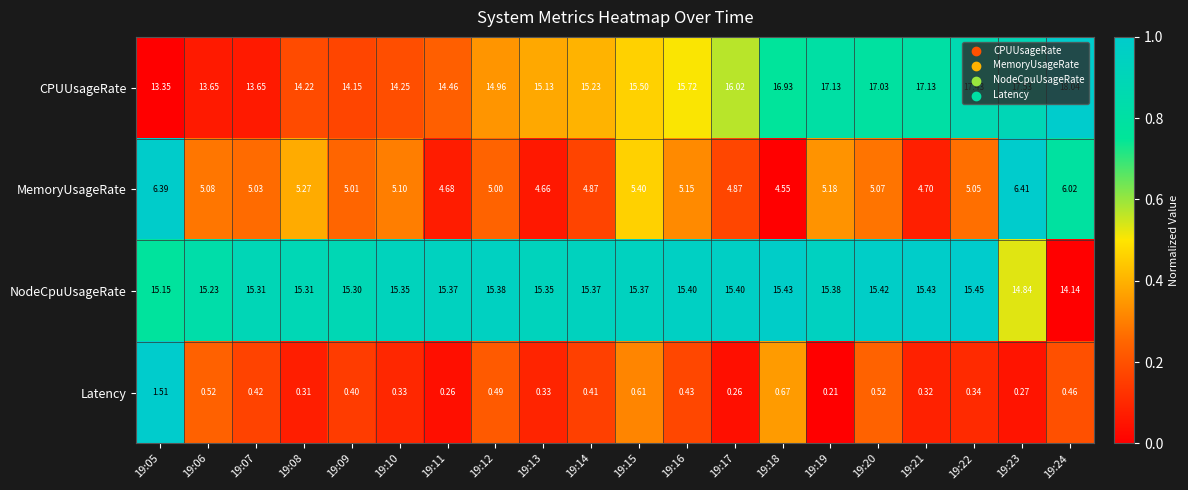

Which category has the lowest value across all series?

19:19